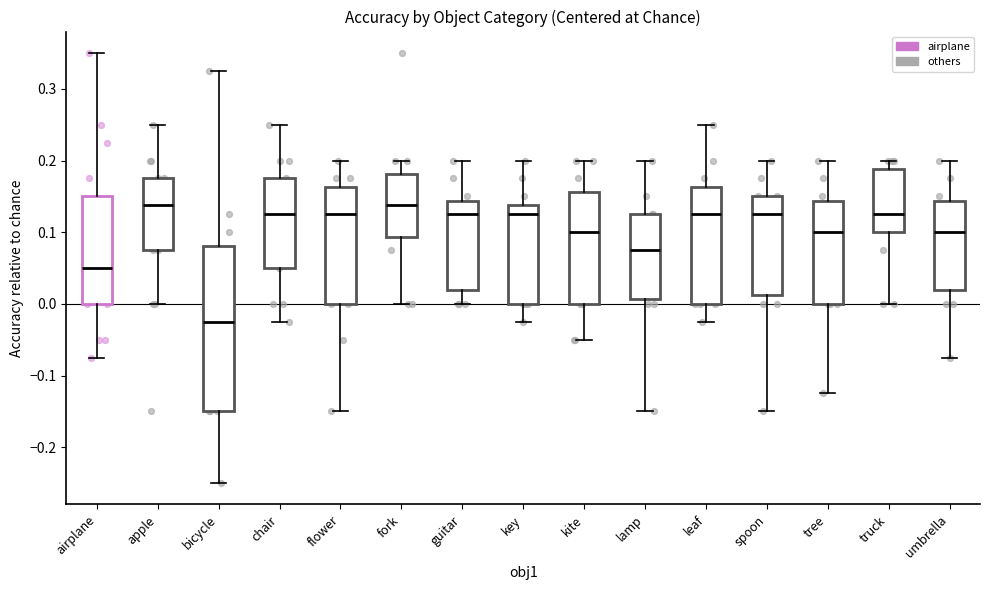

Reading left to right, transcribe this box plot: for each box, give where its median line is, the range the box spans, and where its two whiskers end, as read against the y-axis. The values are not printed on the chart, so give them approximately, as read against the axis.

airplane: median 0.05, box 0.00 to 0.15, whiskers -0.07 to 0.35
apple: median 0.14, box 0.08 to 0.18, whiskers 0.00 to 0.25
bicycle: median -0.02, box -0.15 to 0.08, whiskers -0.25 to 0.33
chair: median 0.13, box 0.05 to 0.18, whiskers -0.02 to 0.25
flower: median 0.13, box 0.00 to 0.16, whiskers -0.15 to 0.20
fork: median 0.14, box 0.09 to 0.18, whiskers 0.00 to 0.20
guitar: median 0.13, box 0.02 to 0.14, whiskers 0.00 to 0.20
key: median 0.13, box 0.00 to 0.14, whiskers -0.02 to 0.20
kite: median 0.10, box 0.00 to 0.16, whiskers -0.05 to 0.20
lamp: median 0.08, box 0.01 to 0.13, whiskers -0.15 to 0.20
leaf: median 0.13, box 0.00 to 0.16, whiskers -0.02 to 0.25
spoon: median 0.13, box 0.01 to 0.15, whiskers -0.15 to 0.20
tree: median 0.10, box 0.00 to 0.14, whiskers -0.12 to 0.20
truck: median 0.13, box 0.10 to 0.19, whiskers 0.00 to 0.20
umbrella: median 0.10, box 0.02 to 0.14, whiskers -0.07 to 0.20